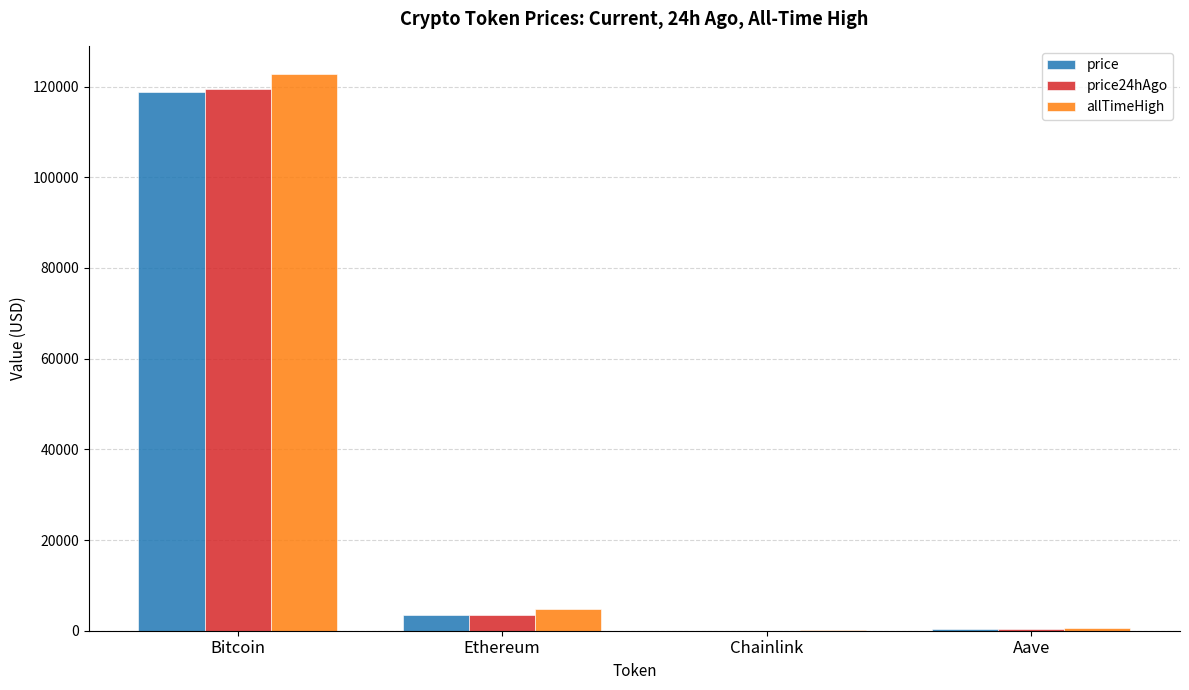

What value does the price series have at Bitcoin?

118773.0